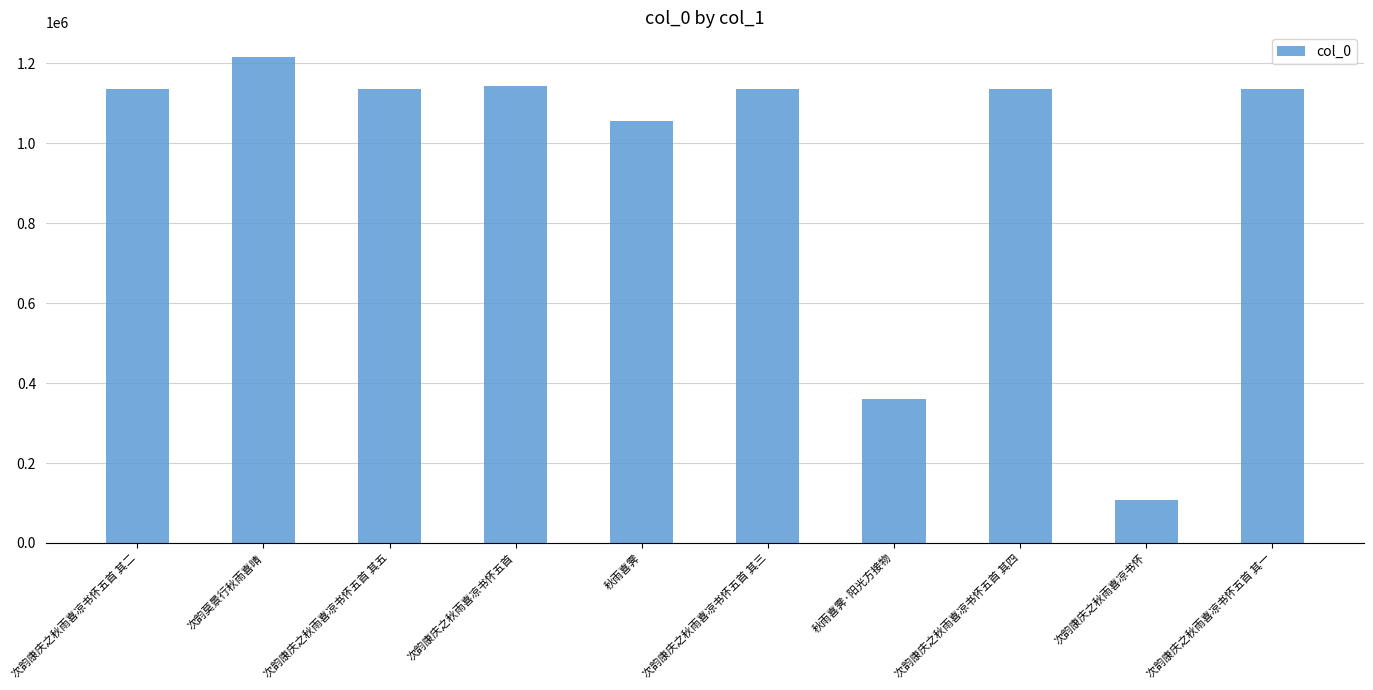

What is the label of the 8th bar from the right?

次韵康庆之秋雨喜凉书怀五首 其五